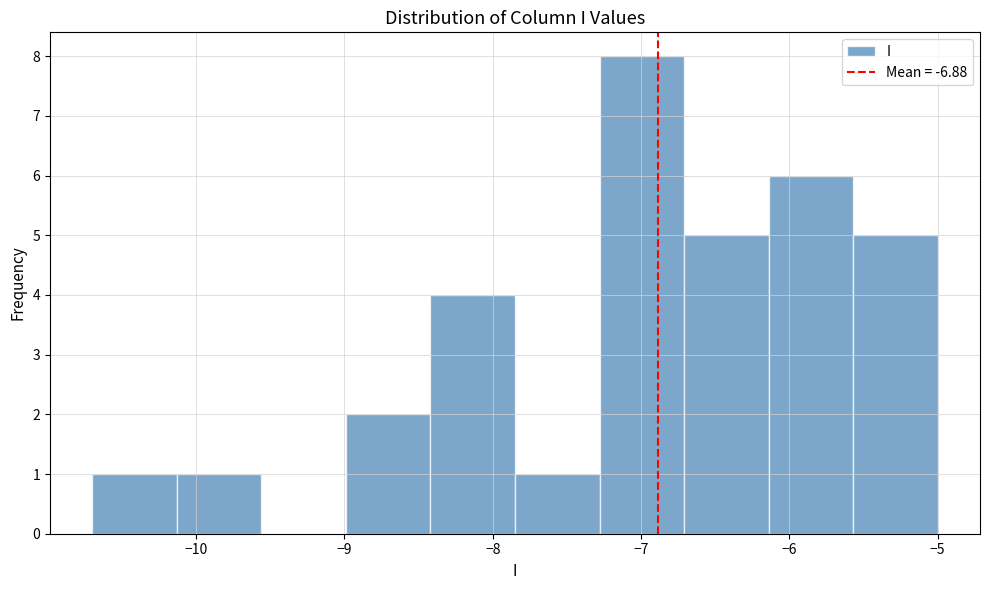

Which range on the x-axis has the tallest bar?

-7.28 to -6.71